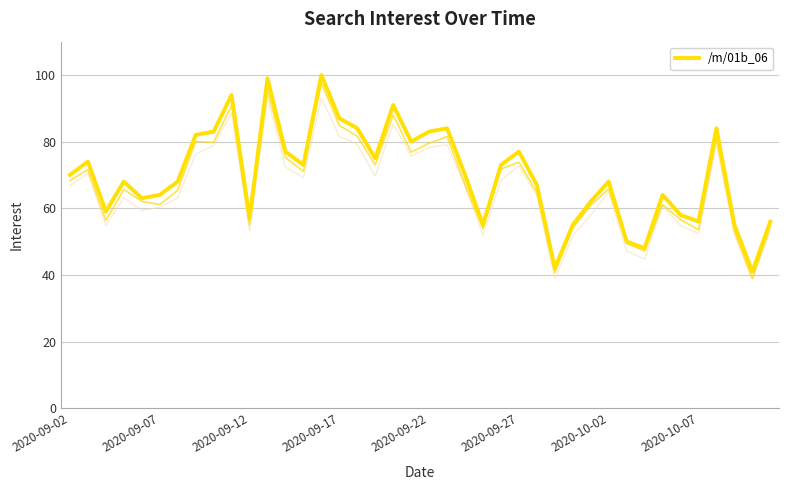

What is the average value?

70